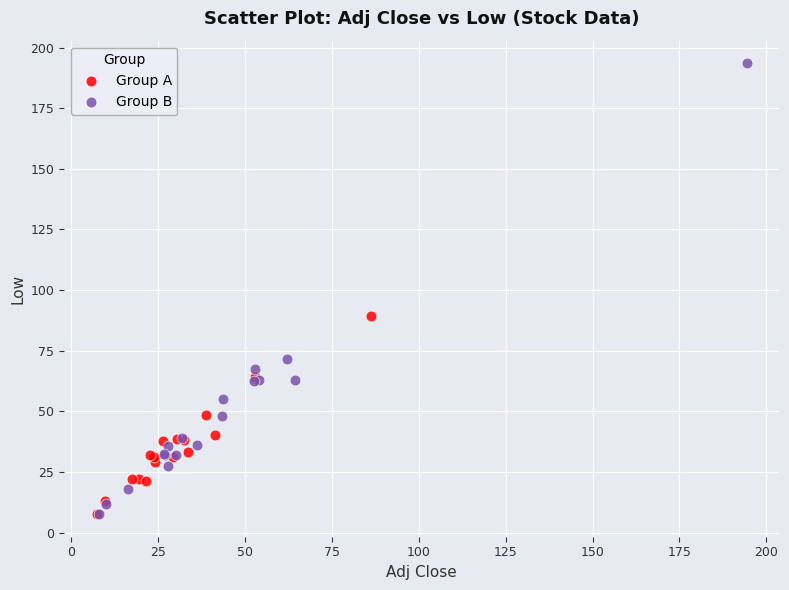

Which series reaches the maximum Y coordinate?

Group B